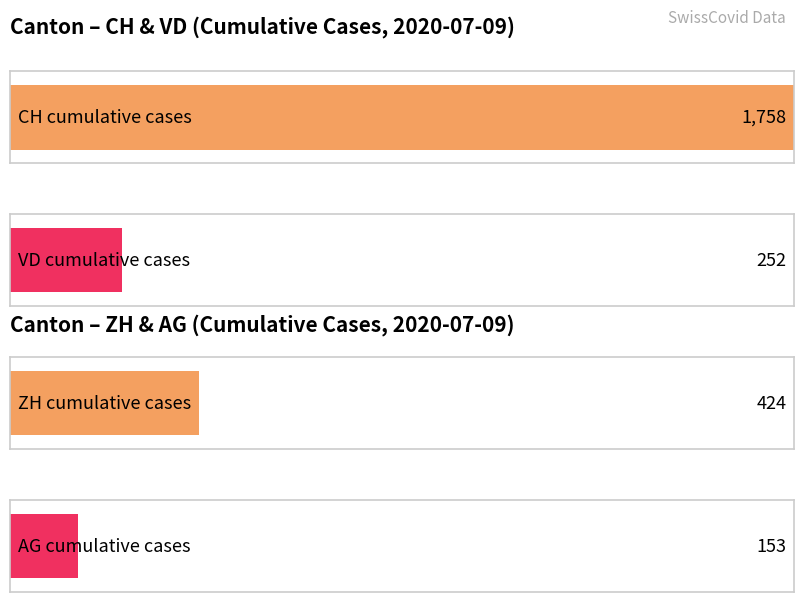

Is the value of VD at 2020-06-30 greater than the value of CH at 2020-07-02?

No